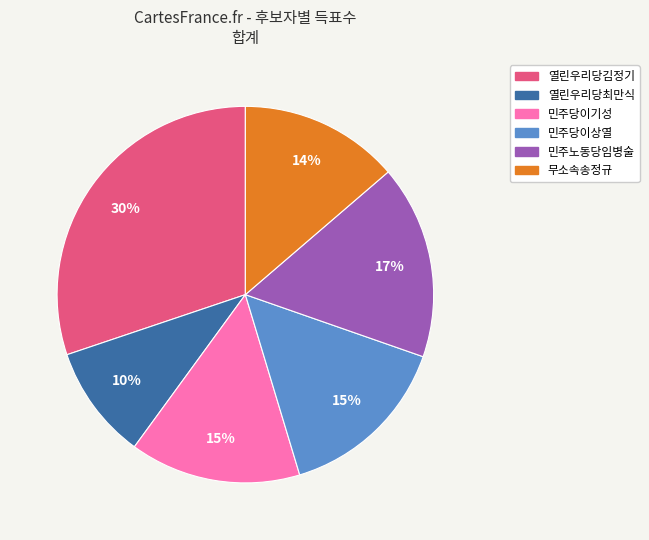

Is it true that 열린우리당최만식 is 18% of the pie?

False